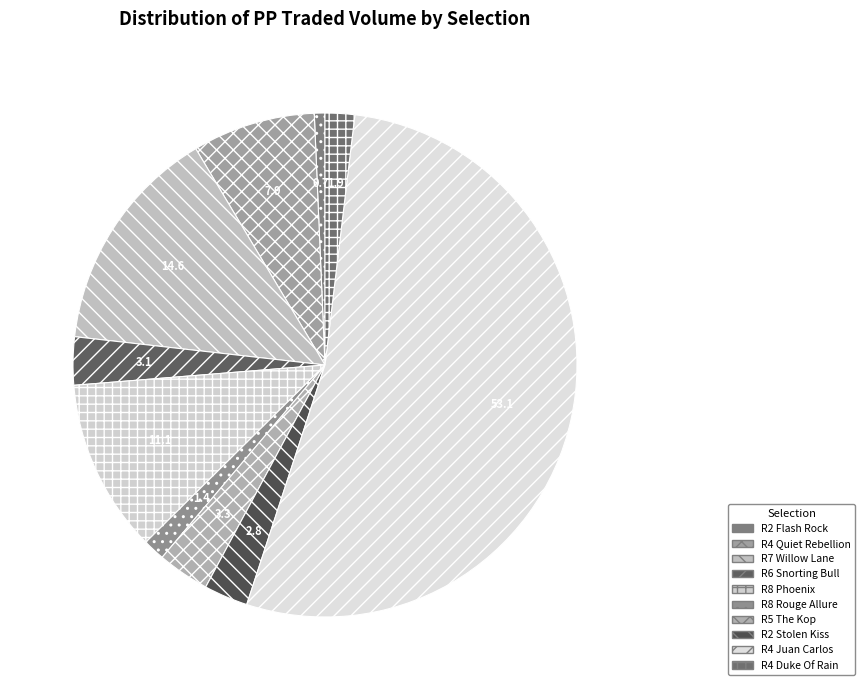

Which has a higher value, R2 Stolen Kiss or R8 Phoenix?

R8 Phoenix